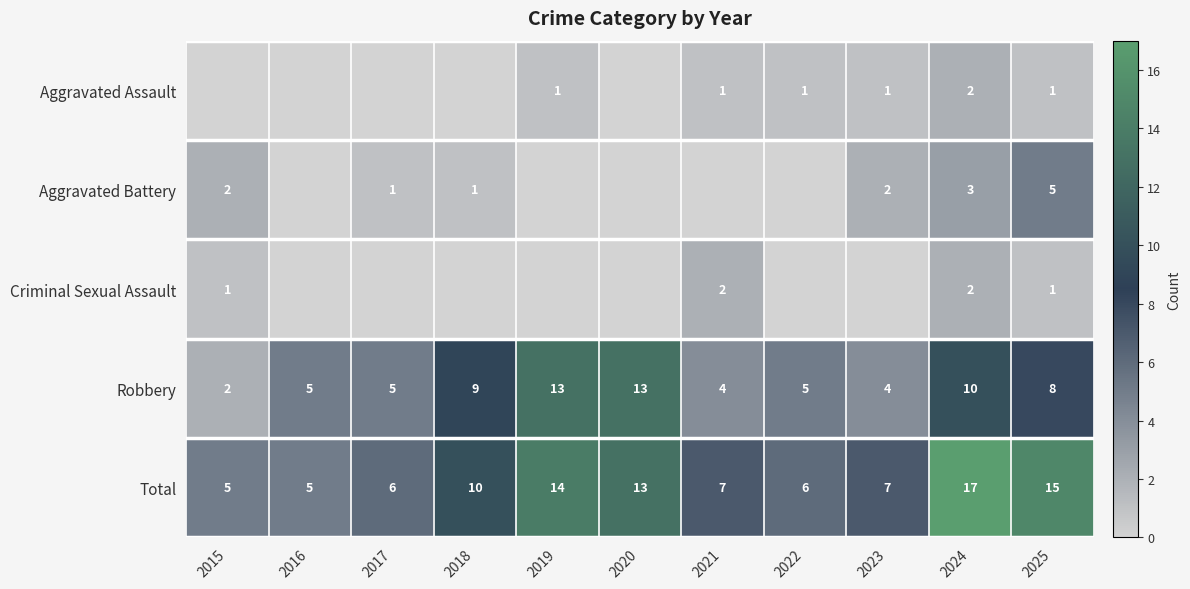

The Robbery series shows 2 at 2015. True or false?

True